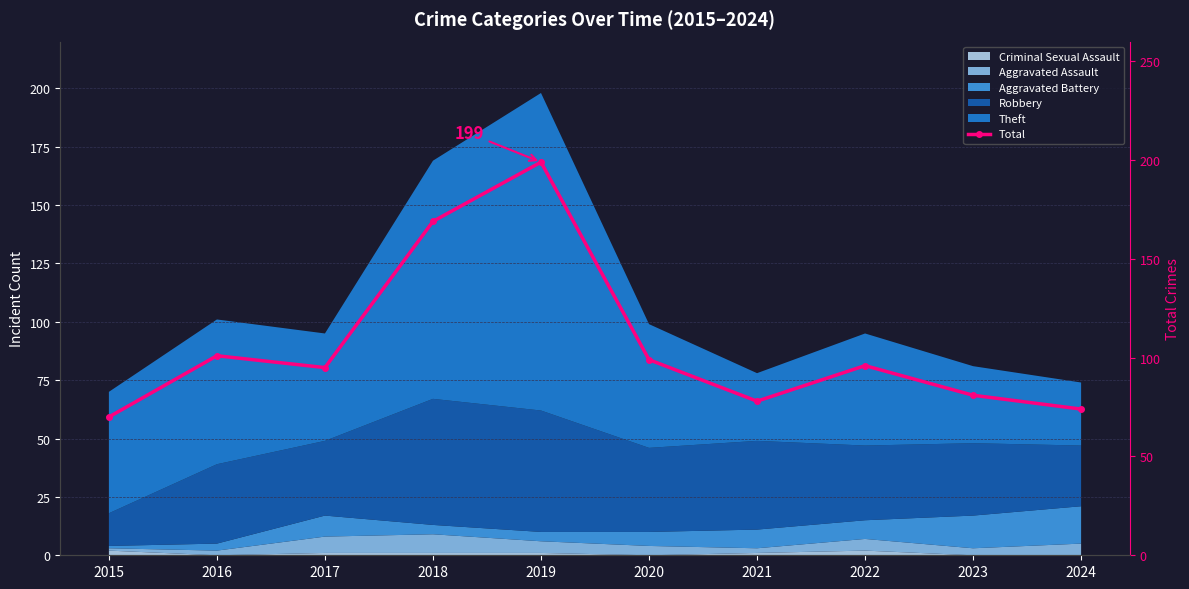

Reading left to right, list all the values displayed in this chart.

2015=70	2016=101	2017=95	2018=169	2019=199	2020=99	2021=78	2022=96	2023=81	2024=74